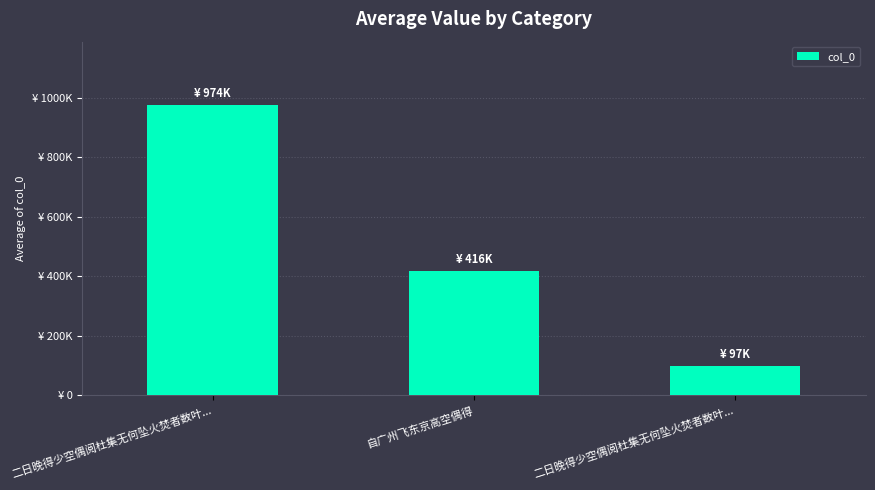

Which label corresponds to the smallest value in the chart?

二日晚得少空偶阅杜集无何坠火焚者数叶...